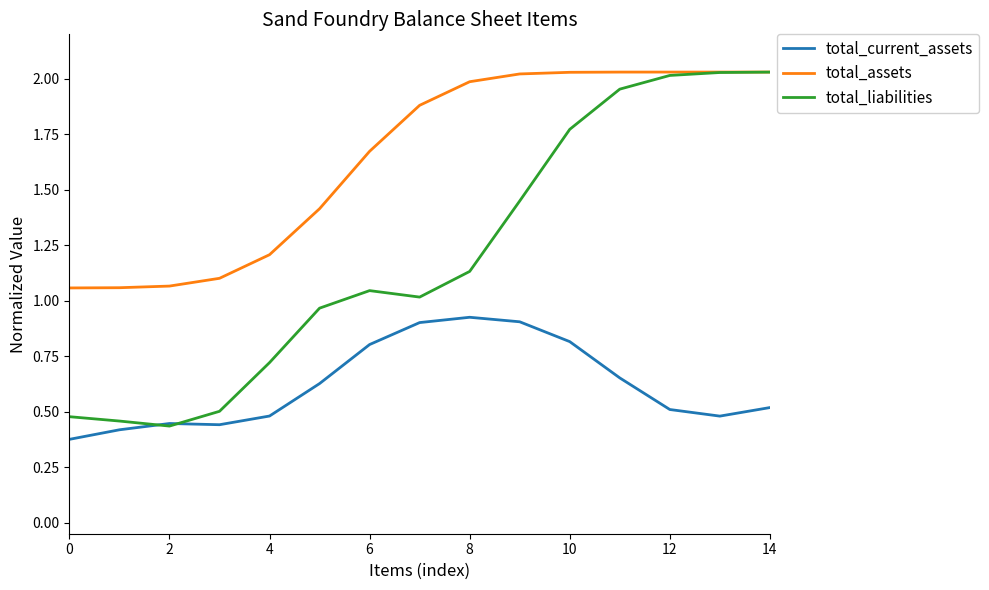

Rank the series by their average value, from highest to lowest.

total_assets, total_liabilities, total_current_assets